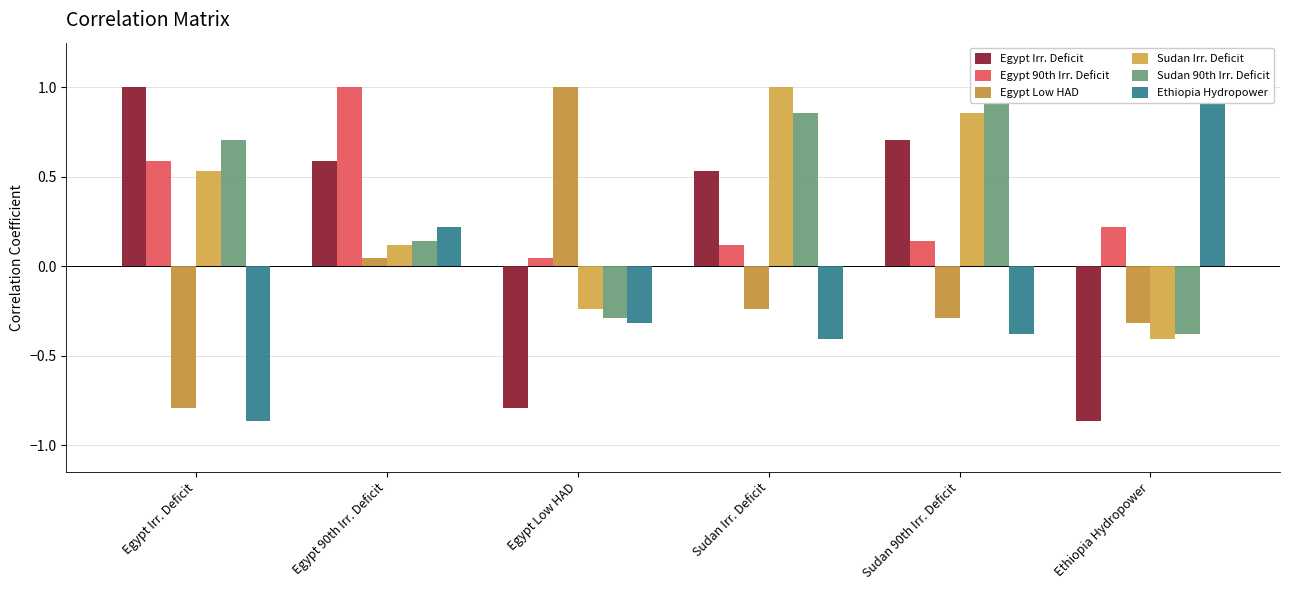

Reading left to right, extract all data points from this chart.

Egypt Irr. Deficit: Egypt Irr. Deficit=1.0	Egypt 90th Irr. Deficit=0.6	Egypt Low HAD=-0.8	Sudan Irr. Deficit=0.5	Sudan 90th Irr. Deficit=0.7	Ethiopia Hydropower=-0.9
Egypt 90th Irr. Deficit: Egypt Irr. Deficit=0.6	Egypt 90th Irr. Deficit=1.0	Egypt Low HAD=0.0	Sudan Irr. Deficit=0.1	Sudan 90th Irr. Deficit=0.1	Ethiopia Hydropower=0.2
Egypt Low HAD: Egypt Irr. Deficit=-0.8	Egypt 90th Irr. Deficit=0.0	Egypt Low HAD=1.0	Sudan Irr. Deficit=-0.2	Sudan 90th Irr. Deficit=-0.3	Ethiopia Hydropower=-0.3
Sudan Irr. Deficit: Egypt Irr. Deficit=0.5	Egypt 90th Irr. Deficit=0.1	Egypt Low HAD=-0.2	Sudan Irr. Deficit=1.0	Sudan 90th Irr. Deficit=0.9	Ethiopia Hydropower=-0.4
Sudan 90th Irr. Deficit: Egypt Irr. Deficit=0.7	Egypt 90th Irr. Deficit=0.1	Egypt Low HAD=-0.3	Sudan Irr. Deficit=0.9	Sudan 90th Irr. Deficit=1.0	Ethiopia Hydropower=-0.4
Ethiopia Hydropower: Egypt Irr. Deficit=-0.9	Egypt 90th Irr. Deficit=0.2	Egypt Low HAD=-0.3	Sudan Irr. Deficit=-0.4	Sudan 90th Irr. Deficit=-0.4	Ethiopia Hydropower=1.0